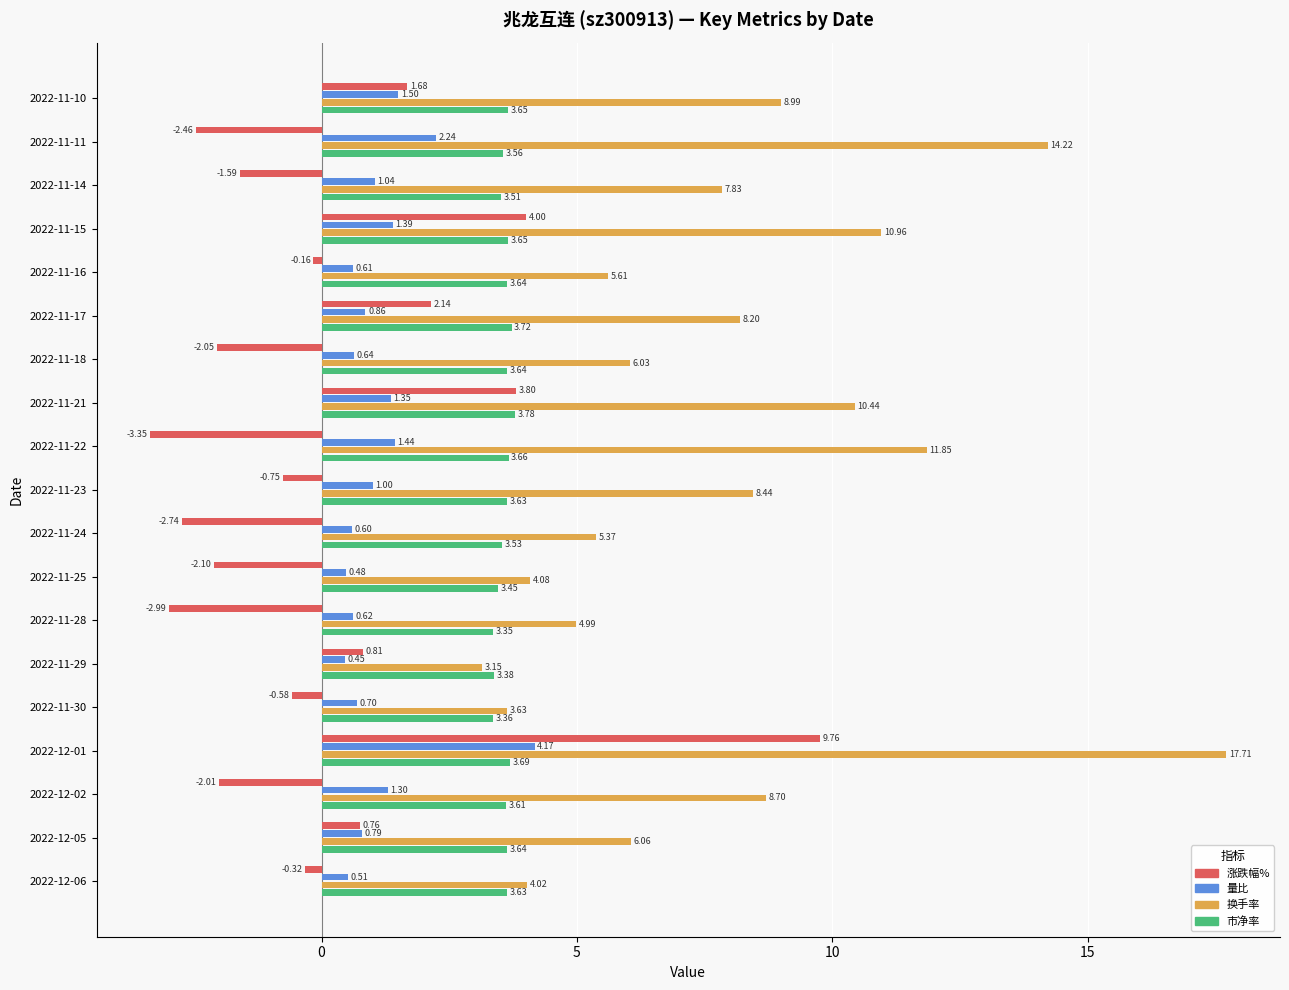

What is the difference between the highest and lowest values at 2022-11-28?

8.0